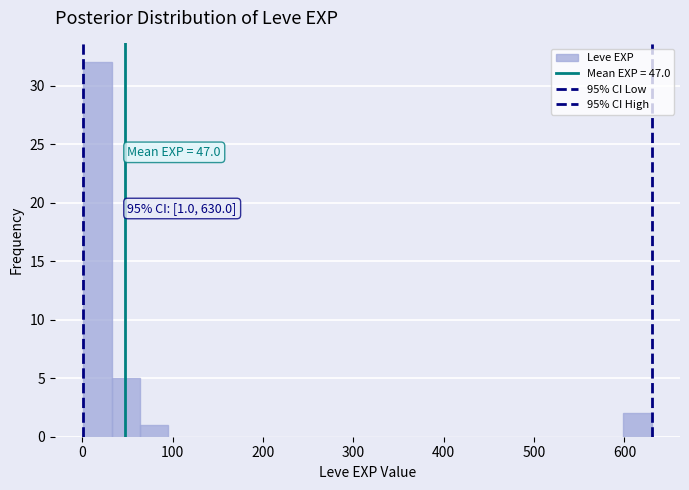

Around what value on the x-axis is the tallest bar? Give the approximate position of its centre, as read against the axis.

20